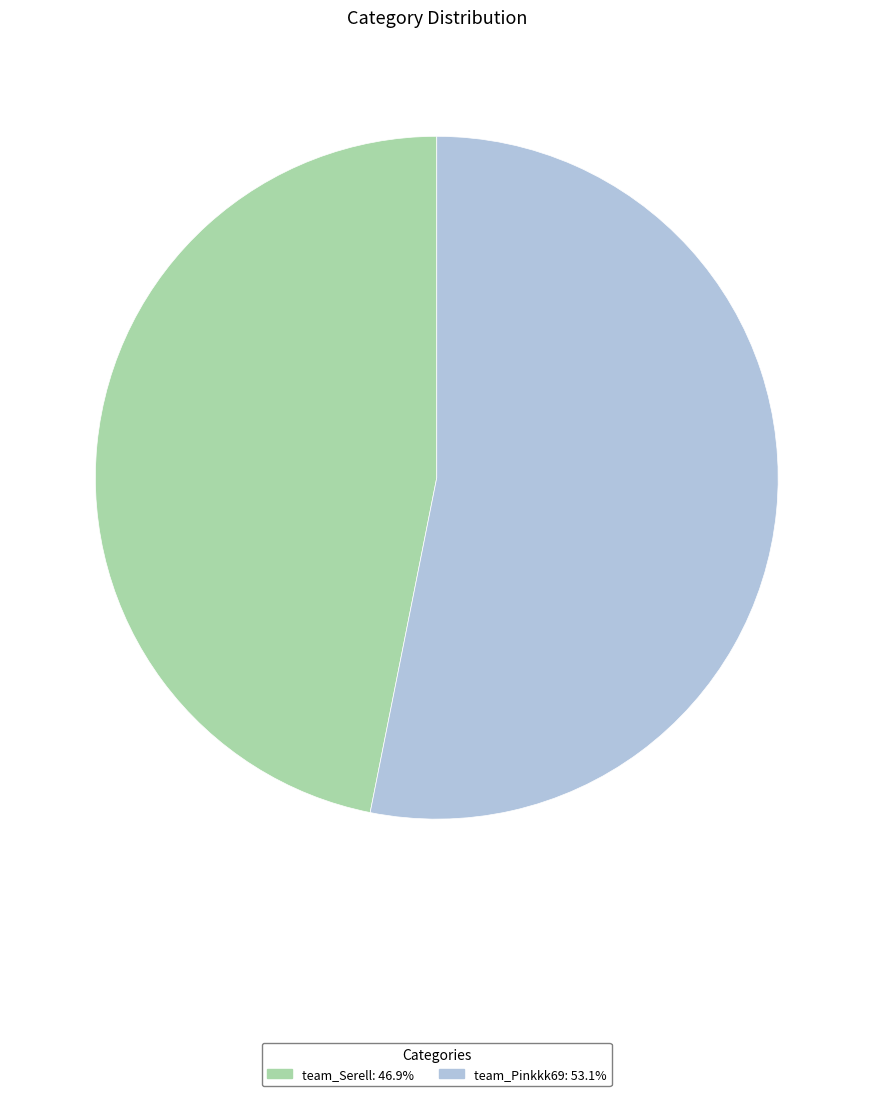

Is the sum of team_Serell and team_Pinkkk69 greater than half?

Yes